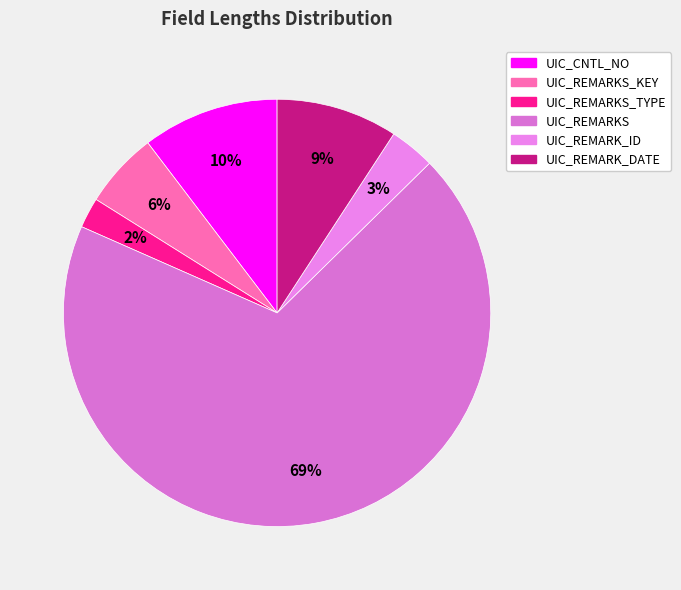

How many segments does this pie chart have?

6